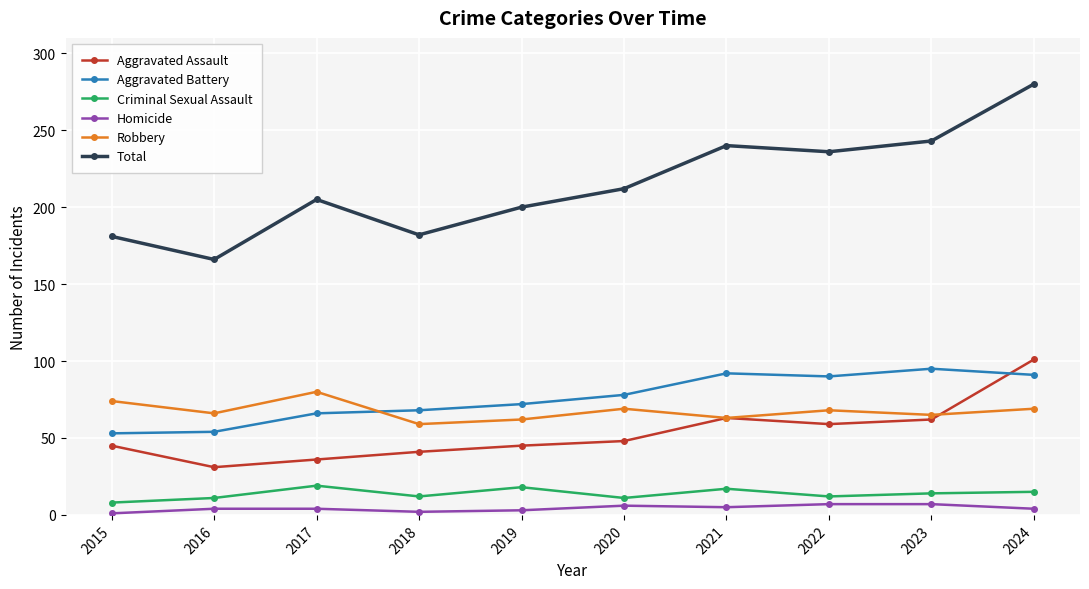

True or false: Total and Criminal Sexual Assault intersect in this chart.

False